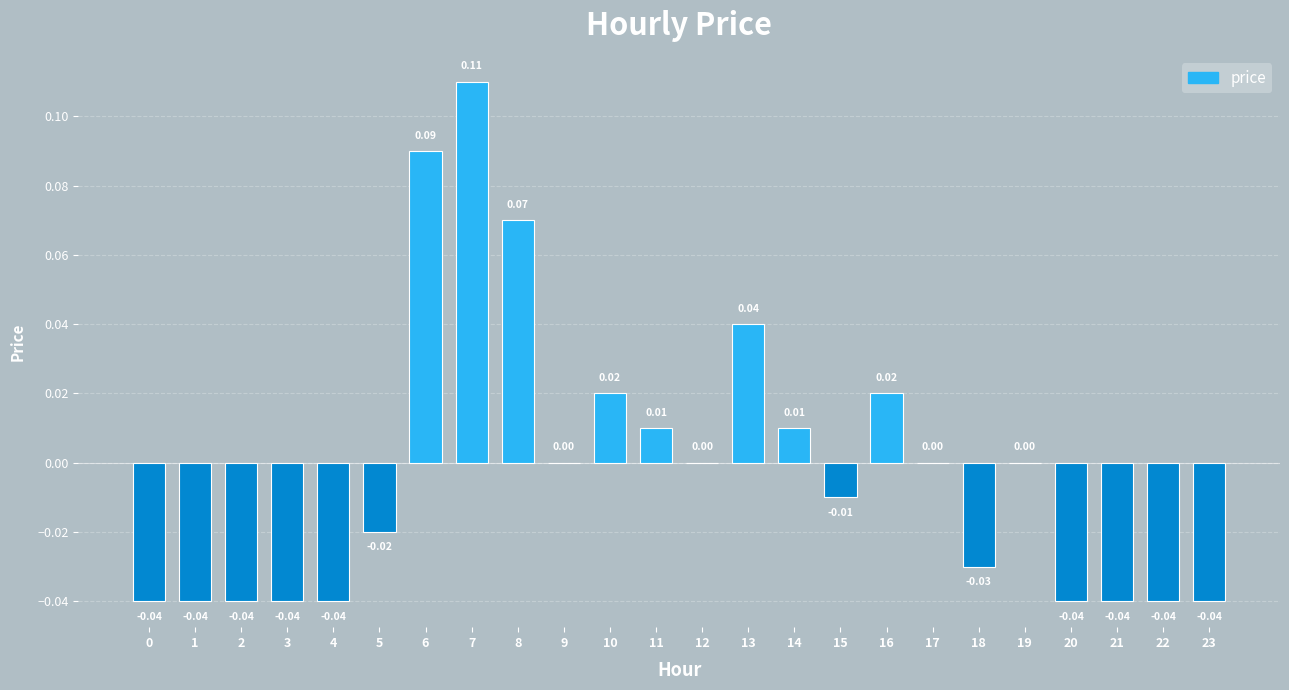

How many series are shown in this chart?

1